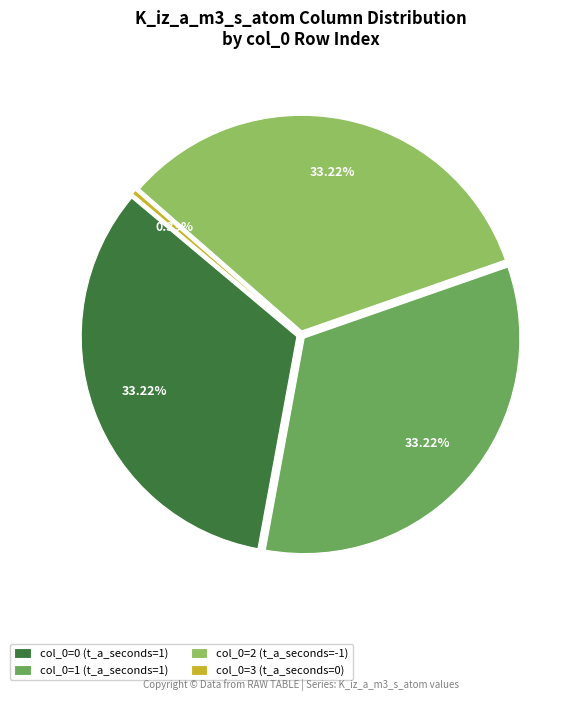

Count the number of slices in the pie.

4